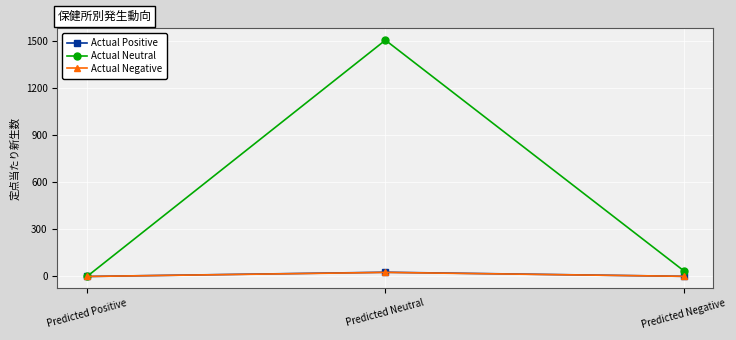

What is the sum of the Actual Negative values at Predicted Positive and Predicted Neutral?

26